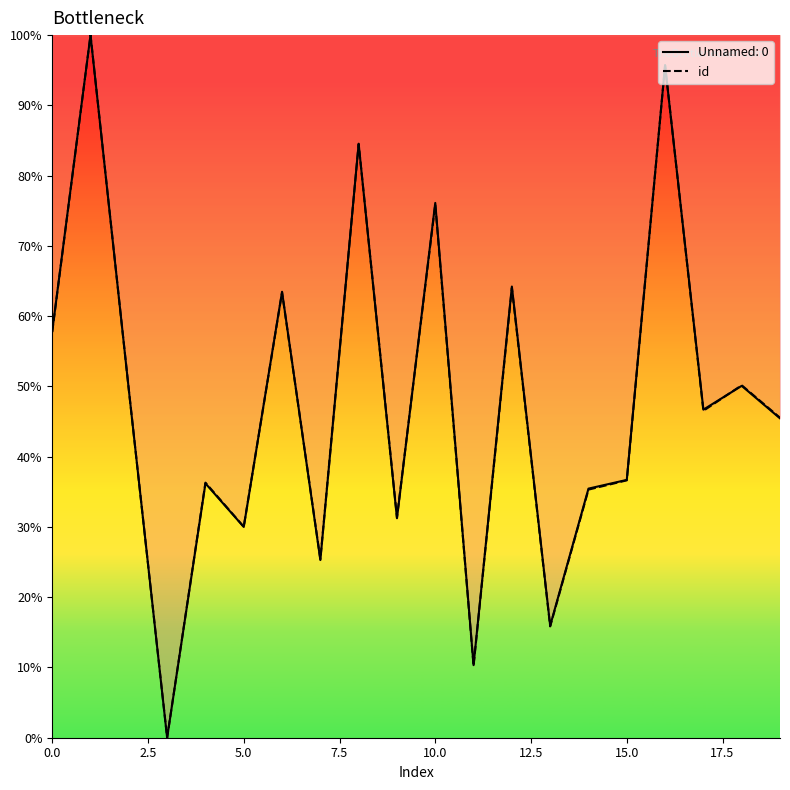

How many points are higher than both their immediate neighbors (excluding endpoints)?

8